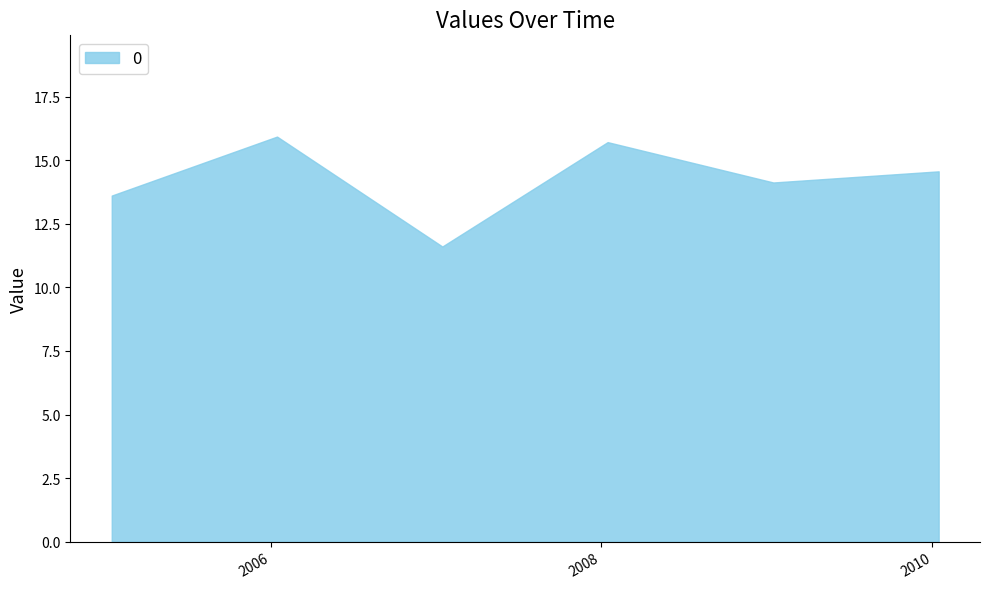

True or false: there are more than 2 points higher than both neighbors.

False